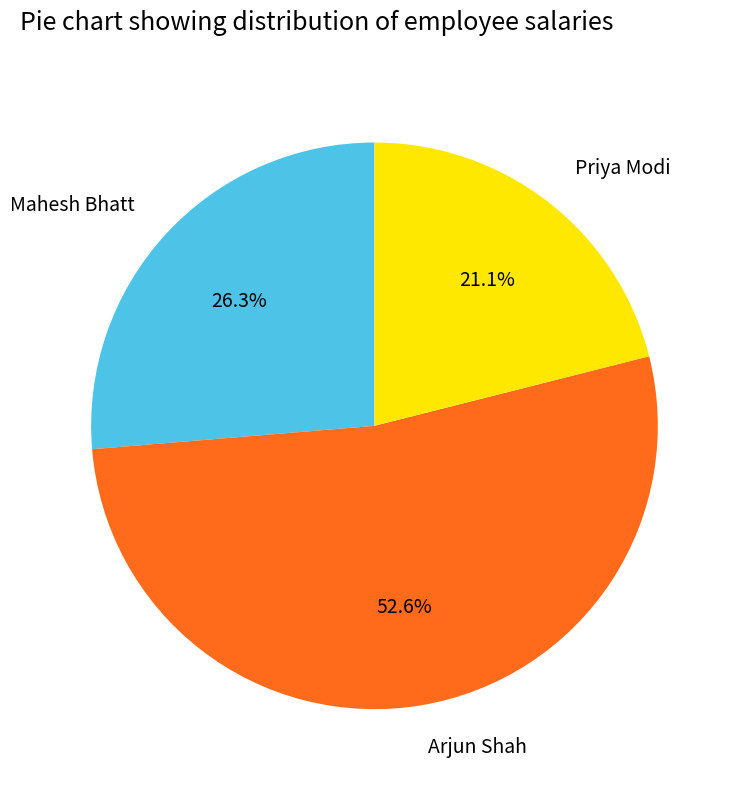

Is there any slice that represents more than half of the pie?

Yes